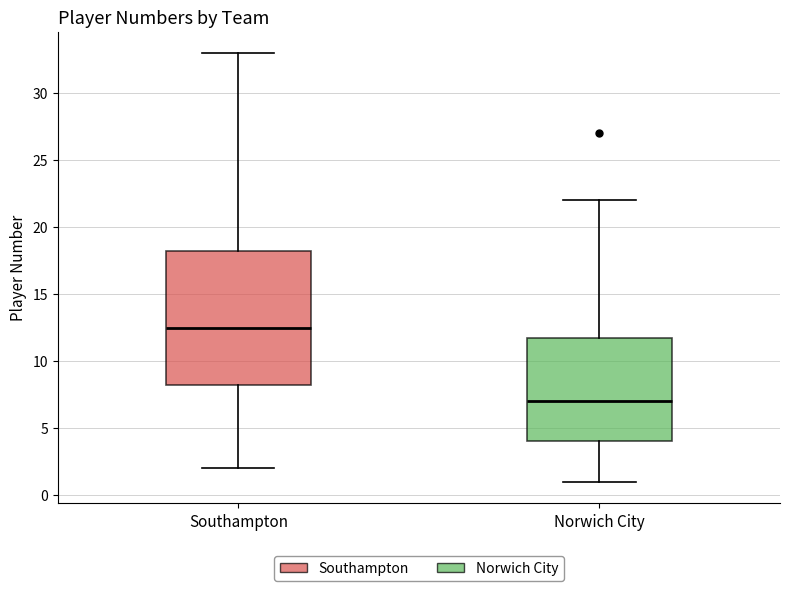

Reading left to right, transcribe this box plot: for each box, give where its median line is, the range the box spans, and where its two whiskers end, as read against the y-axis. The values are not printed on the chart, so give them approximately, as read against the axis.

Southampton: median 12.5, box 8.5 to 18.5, whiskers 2.0 to 33.0
Norwich City: median 7.0, box 4.0 to 12.0, whiskers 1.0 to 22.0